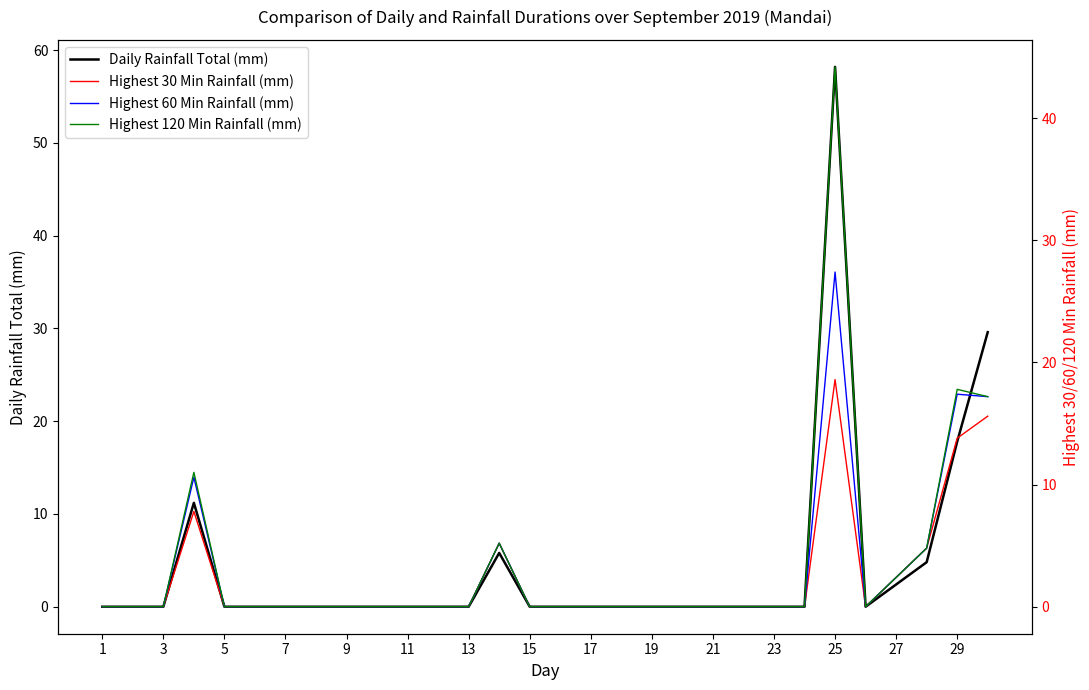

Which series has the largest total across all categories?

Daily Rainfall Total (mm)